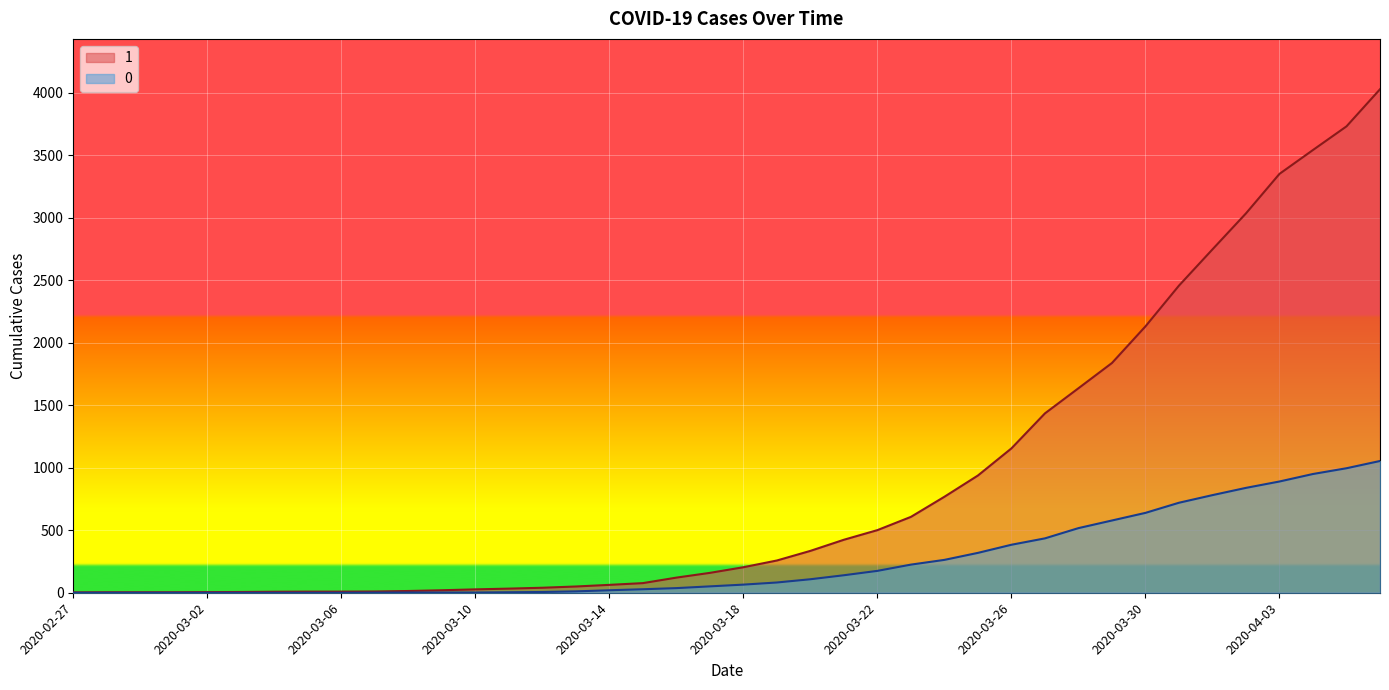

True or false: 1 and 0 cross at least once.

False